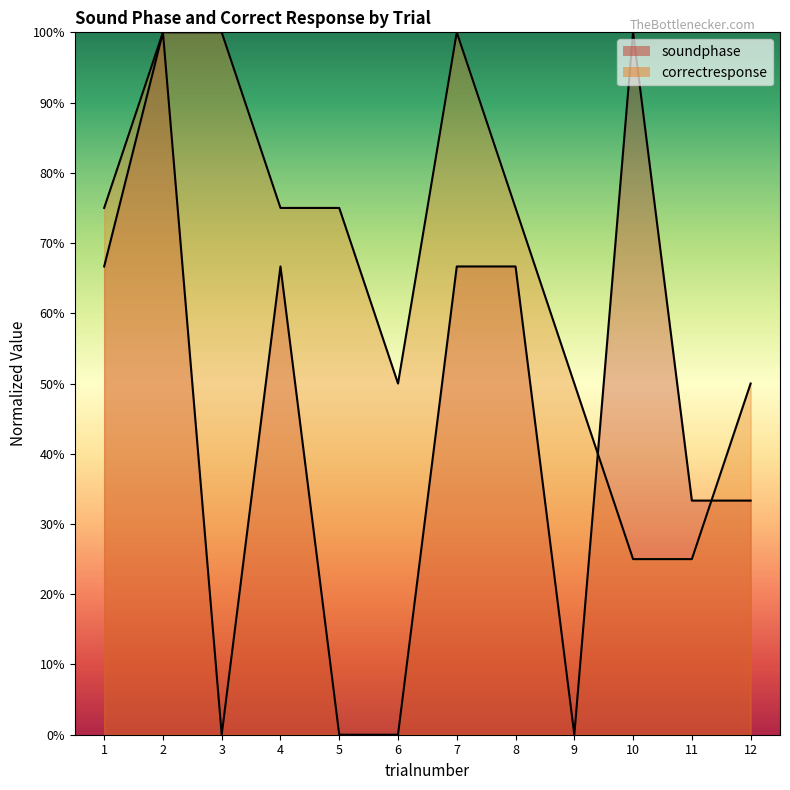

How many series are shown in this chart?

2